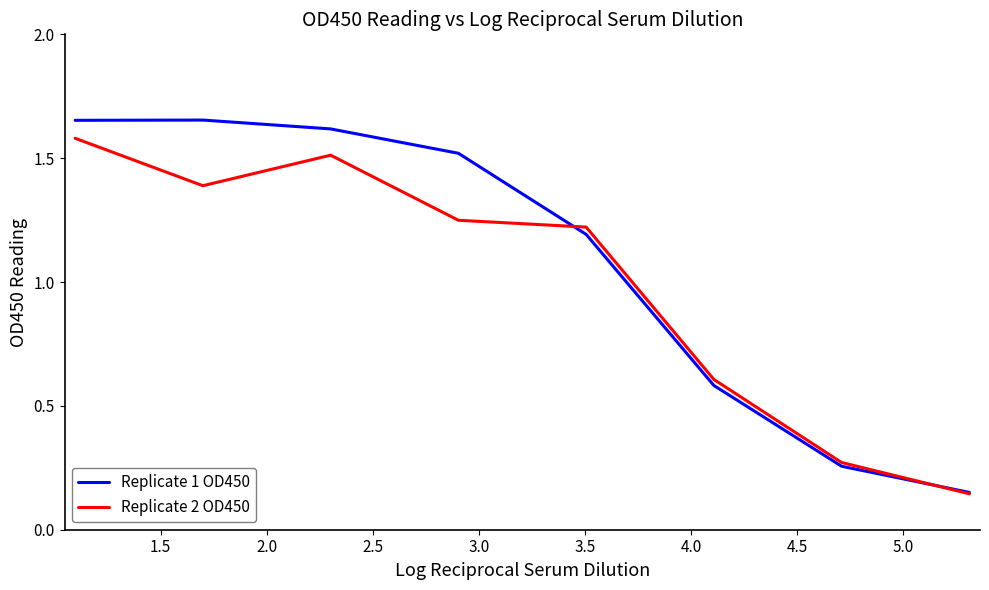

True or false: Replicate 1 OD450 has more than 2 interior local peaks.

False